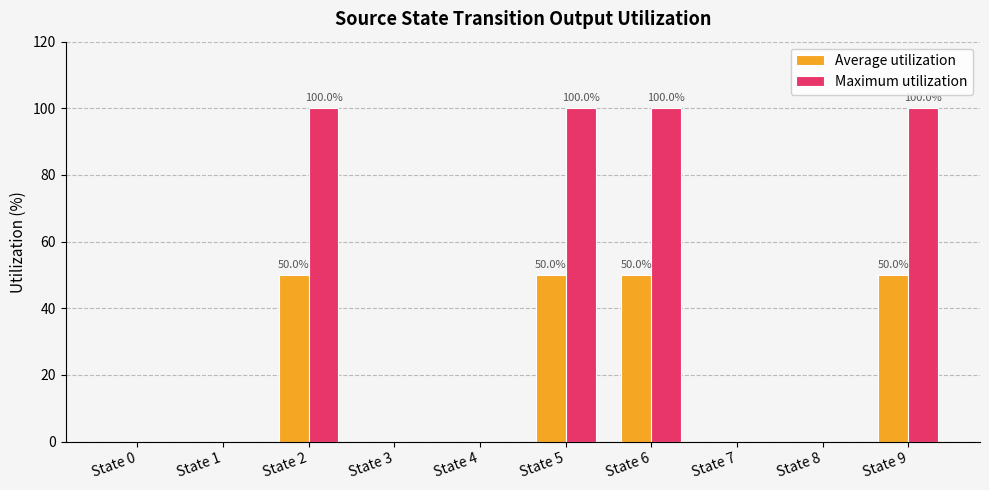

Is it true that Maximum utilization equals 0 at State 7?

True